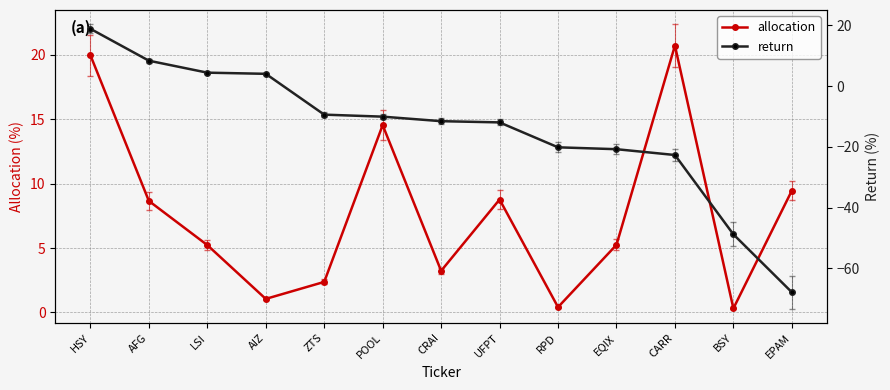

Where is the first local maximum for allocation?

POOL